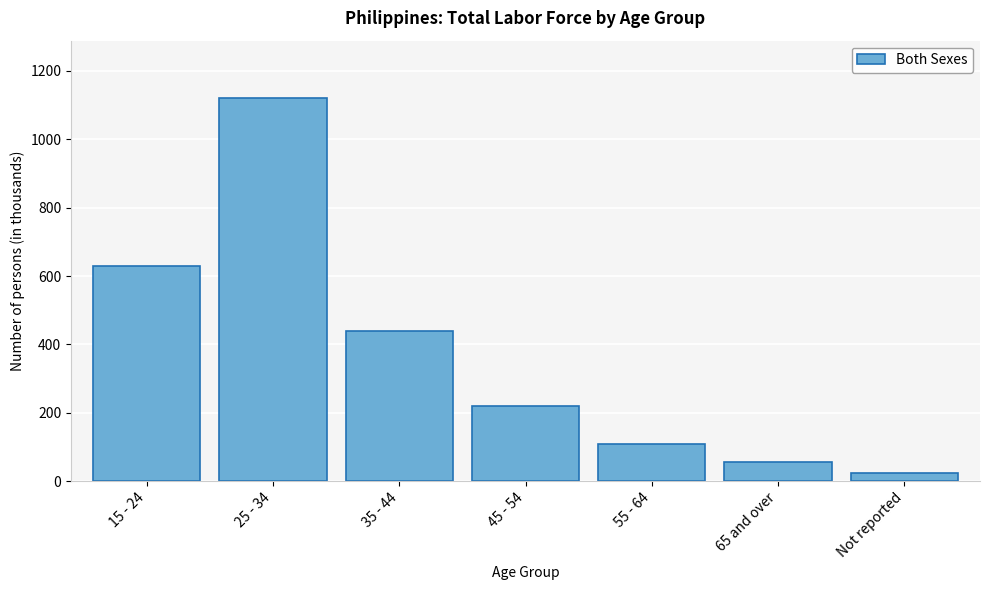

Reading left to right, what are all the values shown in this chart?

15 - 24=630	25 - 34=1120	35 - 44=440	45 - 54=220	55 - 64=110	65 and over=55	Not reported=25